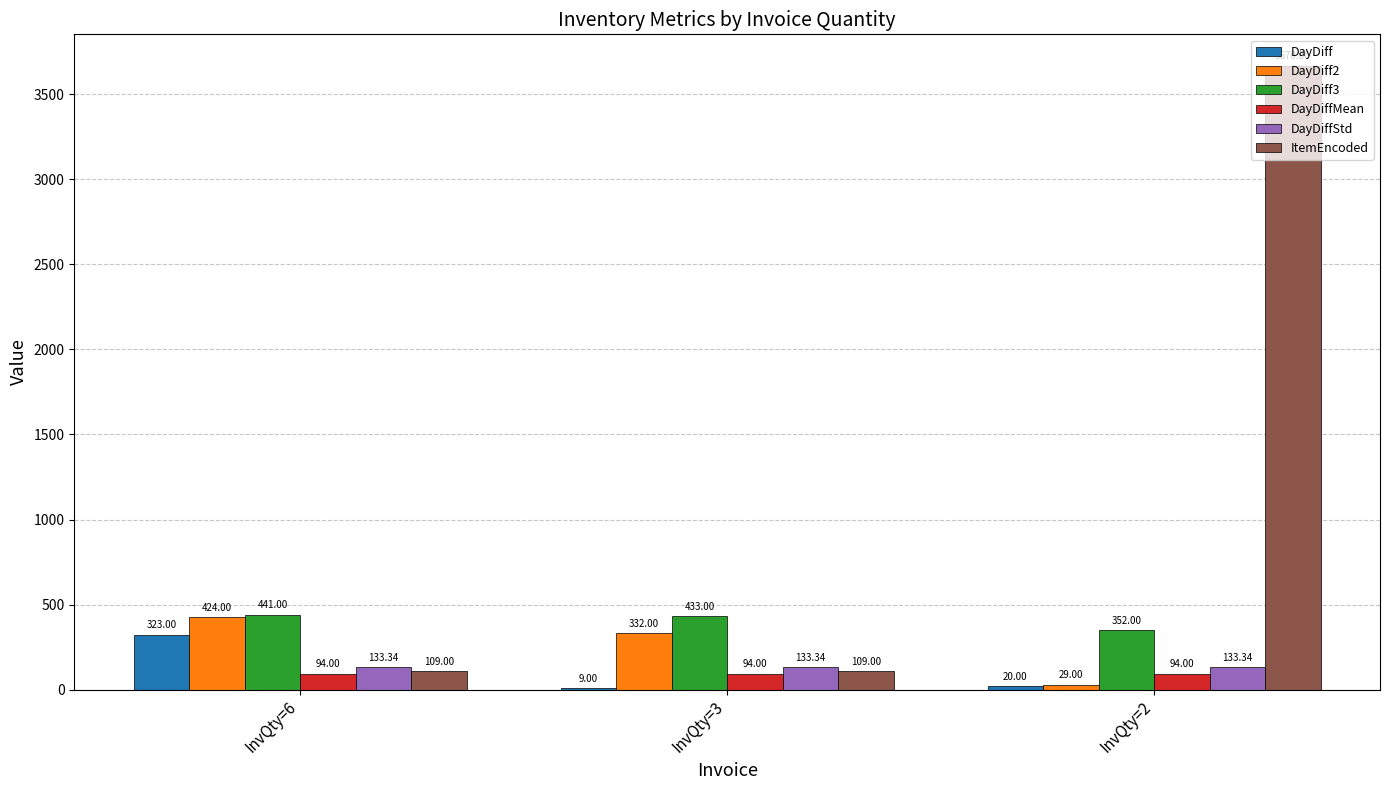

Which series has the largest total across all categories?

ItemEncoded